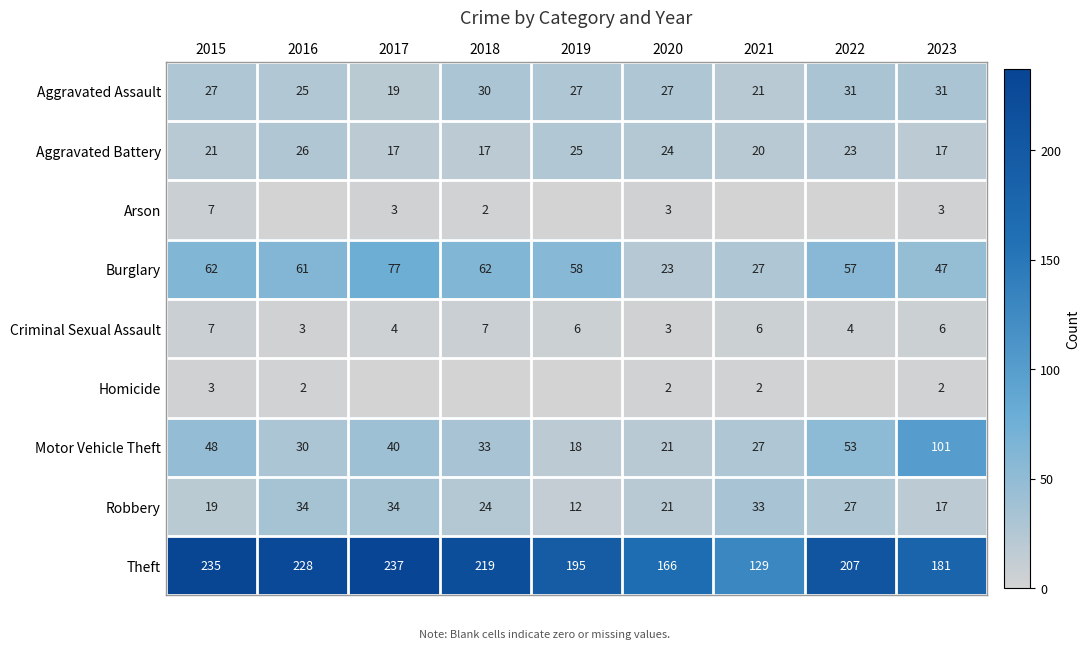

What is the total value across all series at 2016?

409